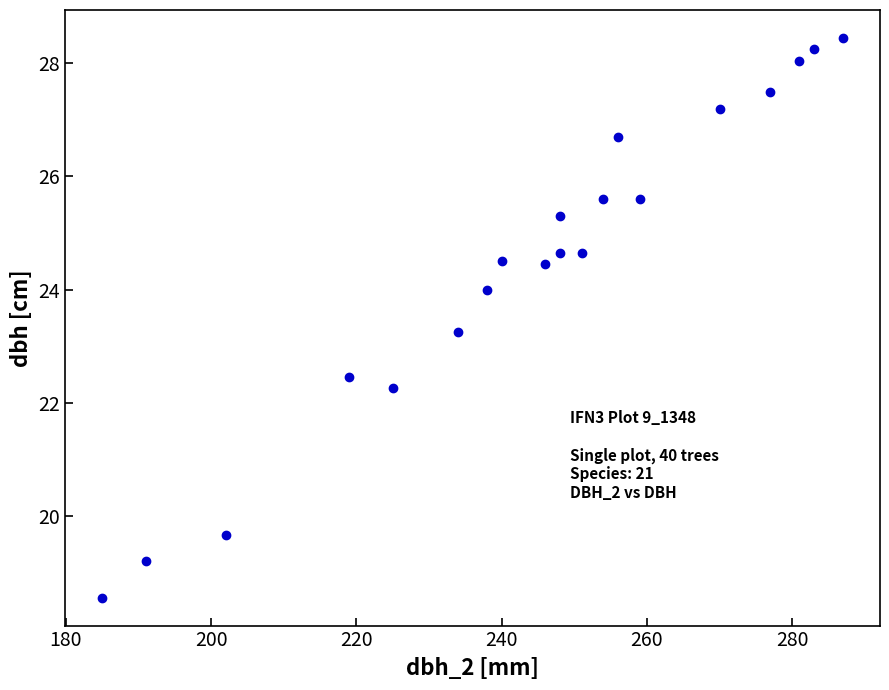

What is the range of X values (max minus min)?

102.0